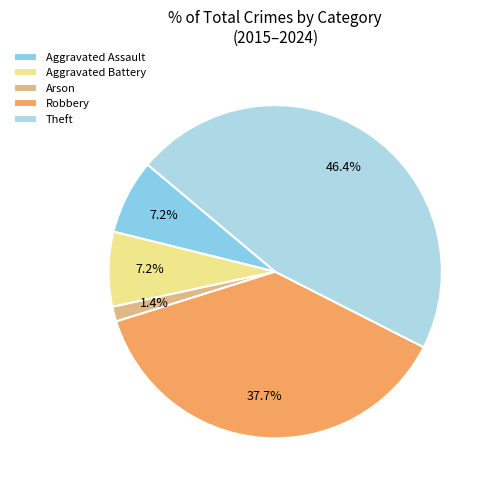

What is the largest slice in the pie chart?

Theft